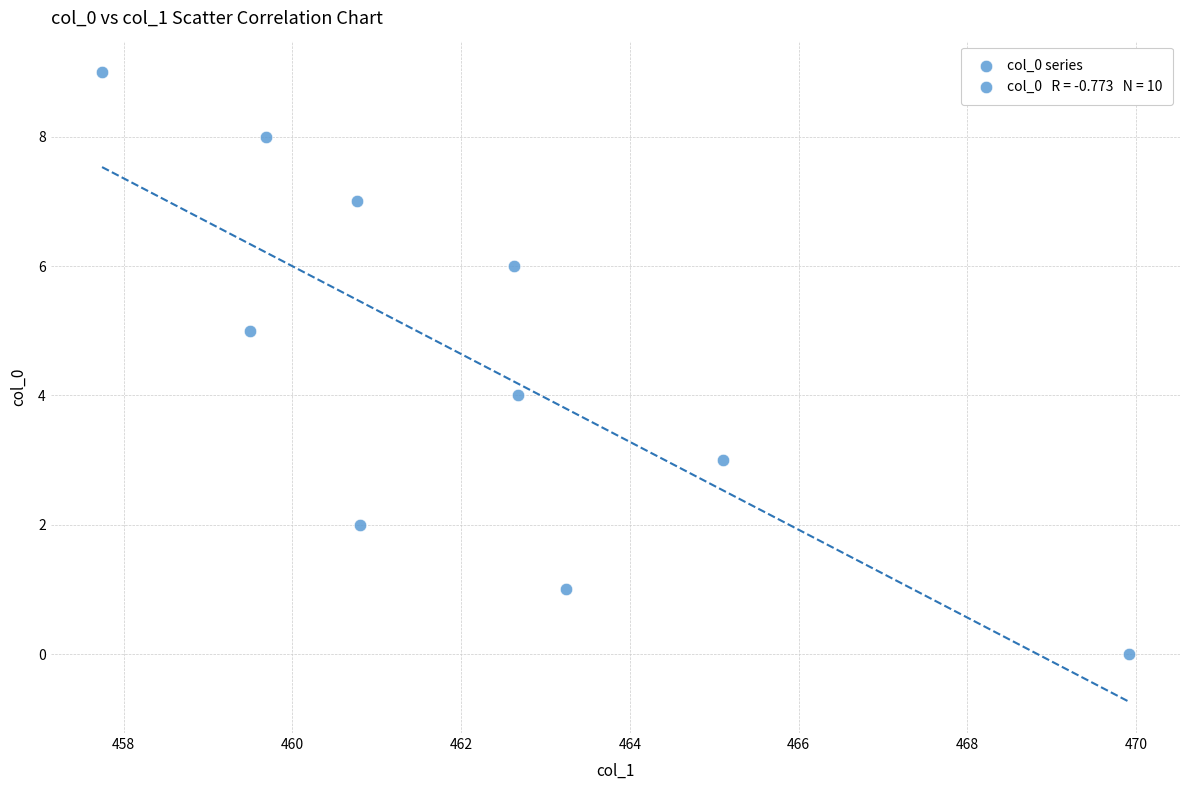

What is the range of Y values (max minus min)?

9